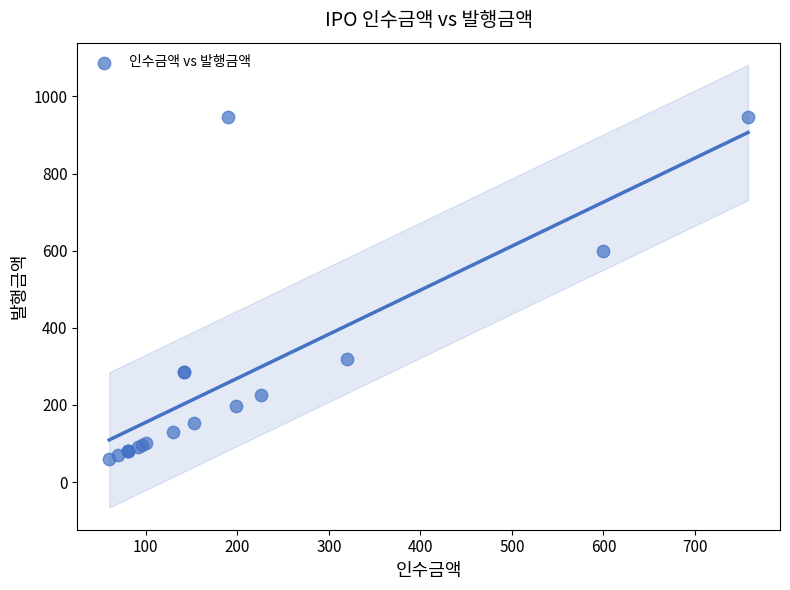

What Y value in the scatter plot is closest to 503?

600.0